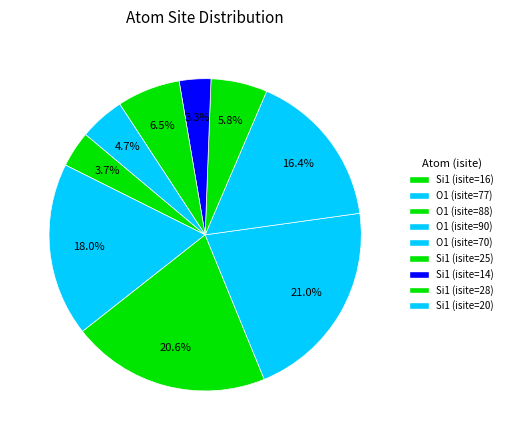

How many segments does this pie chart have?

9